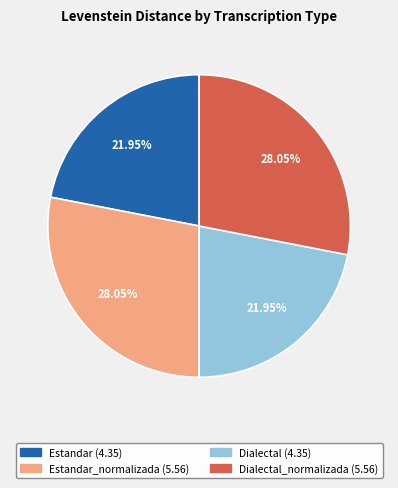

Is there a majority slice in this chart?

No